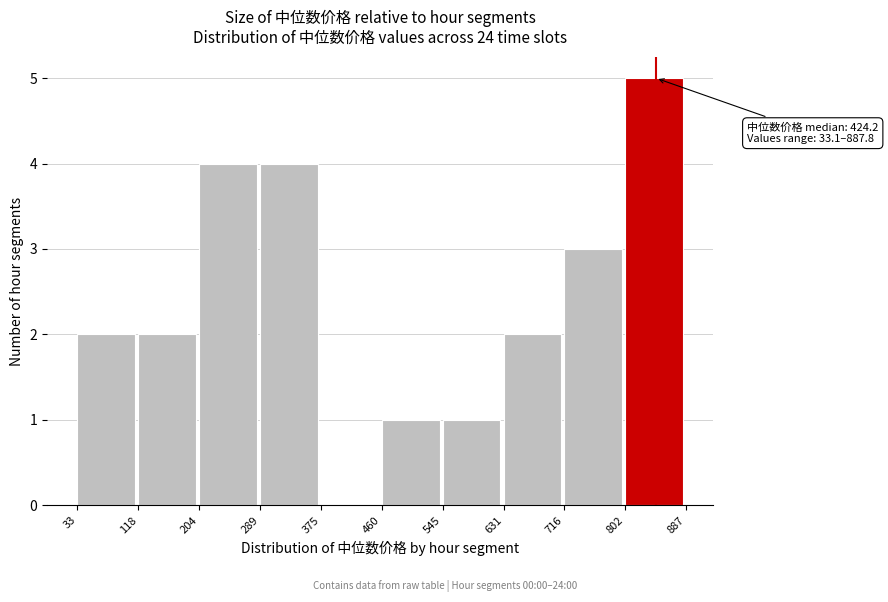

Which range on the x-axis has the tallest bar?

802 to 887